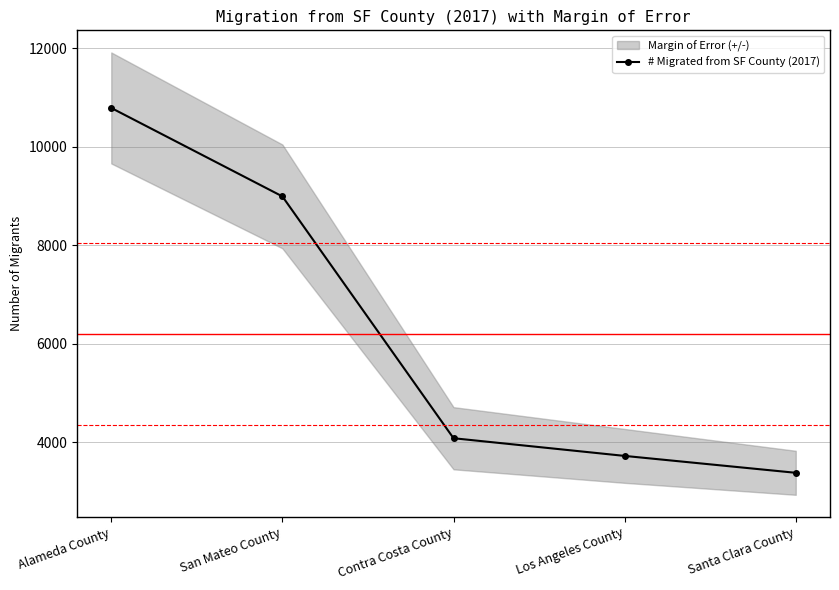

What is the sum of the values at Alameda County and San Mateo County?

19786